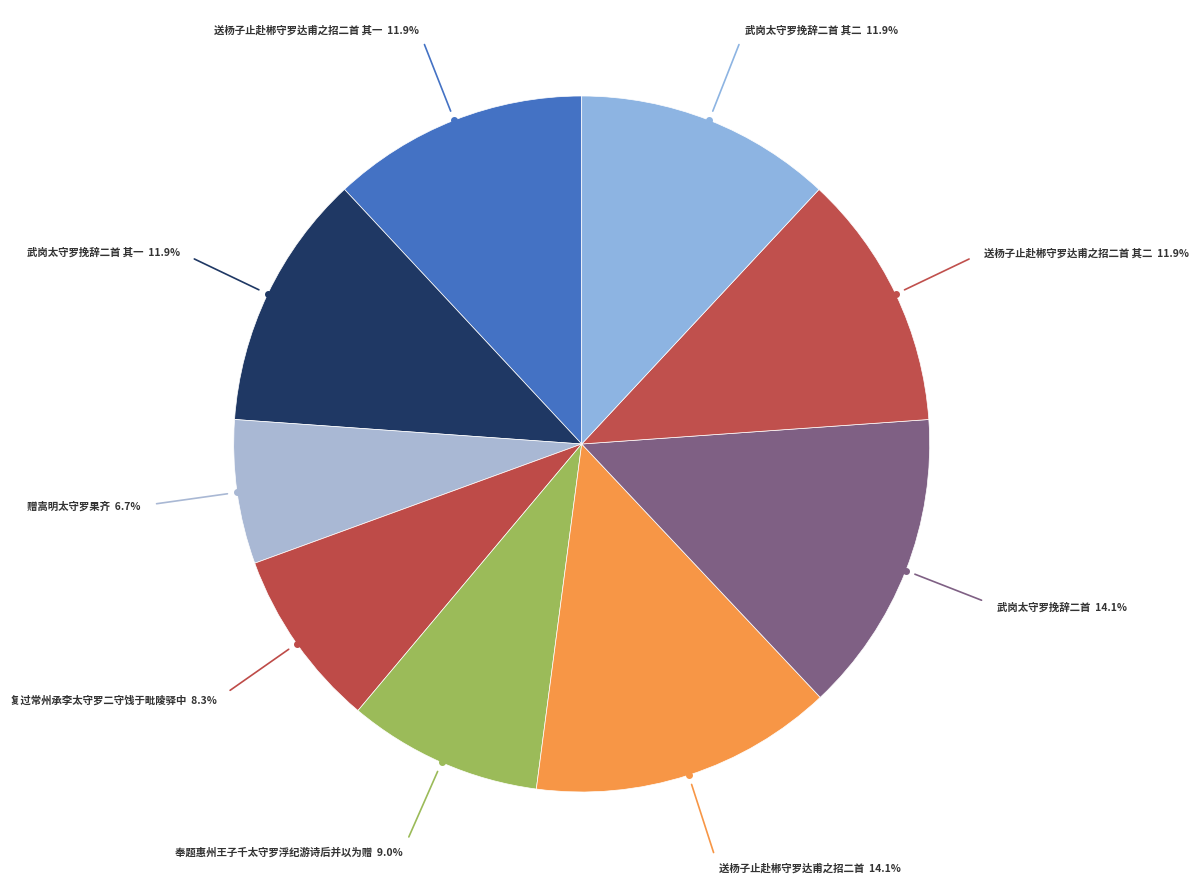

Which slice is the smallest?

赠嵩明太守罗果齐